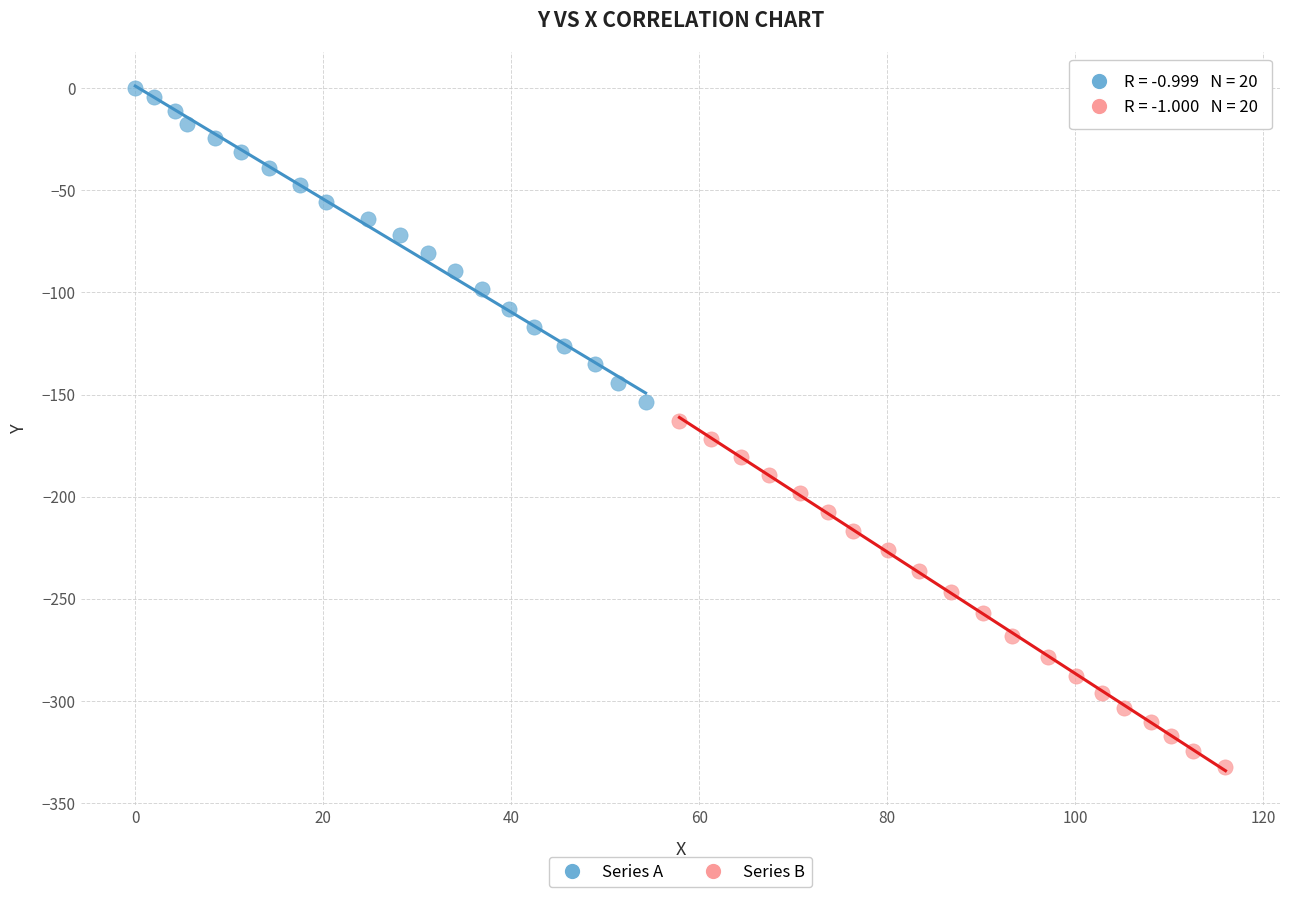

Which series reaches the maximum Y coordinate?

Series A